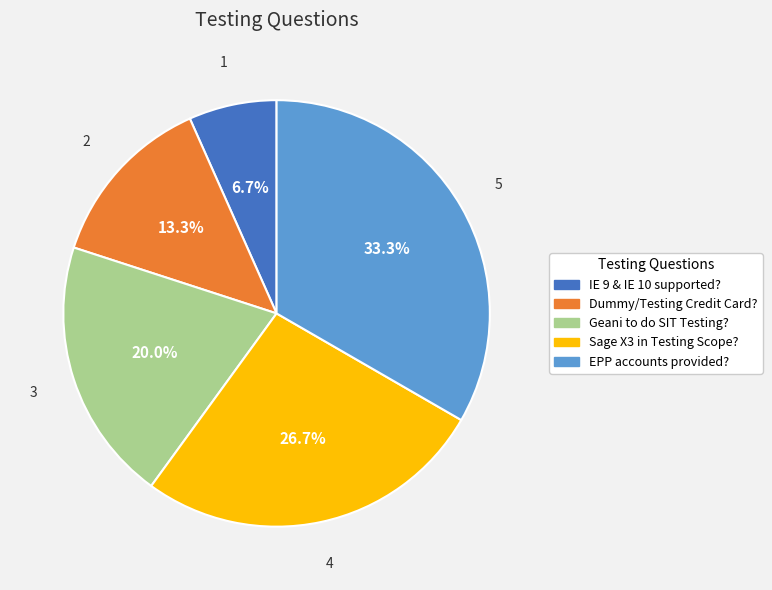

To the nearest percent, what portion does Sage X3 in Testing Scope? represent?

27%